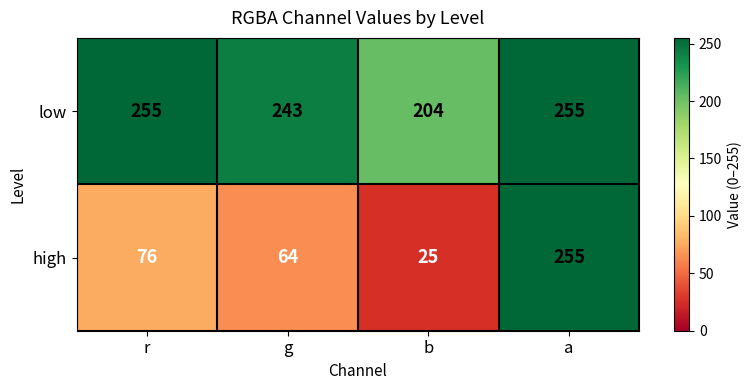

Between b and a, which series saw the biggest shift?

high